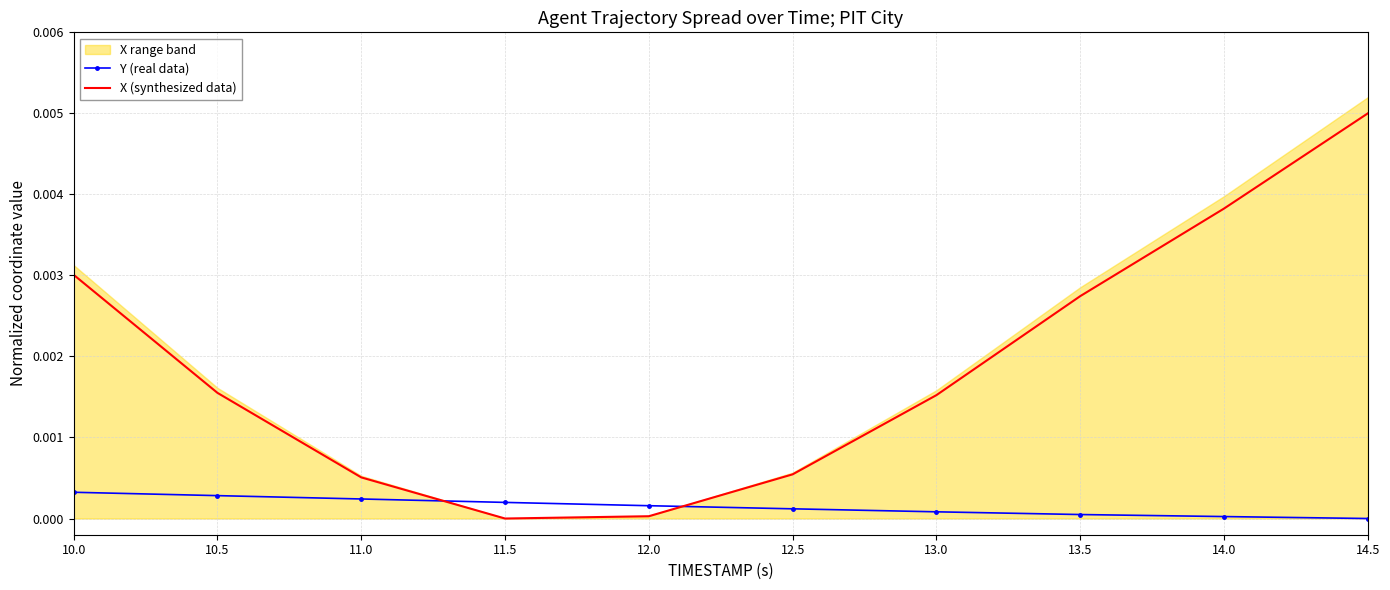

True or false: Y (real data) has a value of 0.0 at 13.0.

True